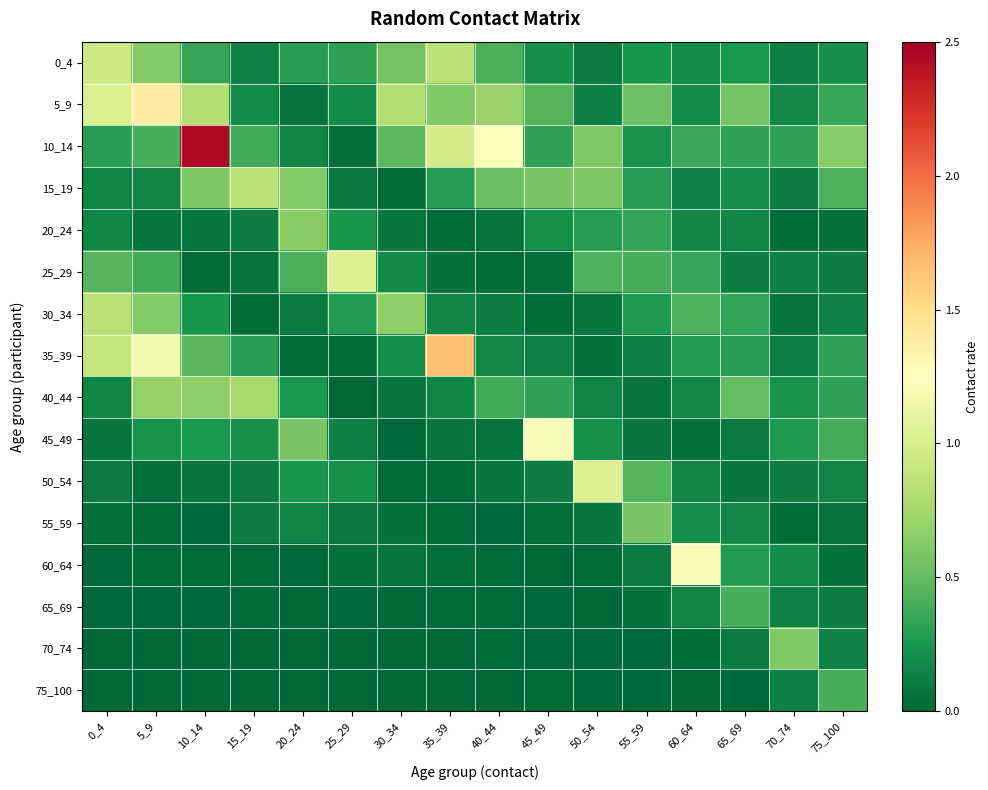

Which series has the largest range (max minus min)?

10_14